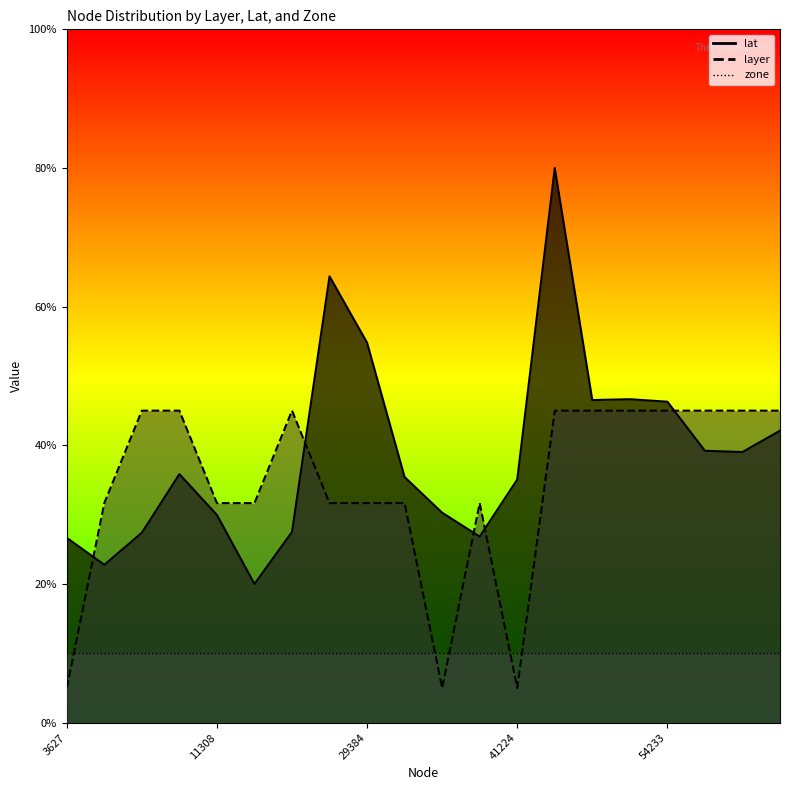

What is the value of the layer point at the 4th from the left?

45.0